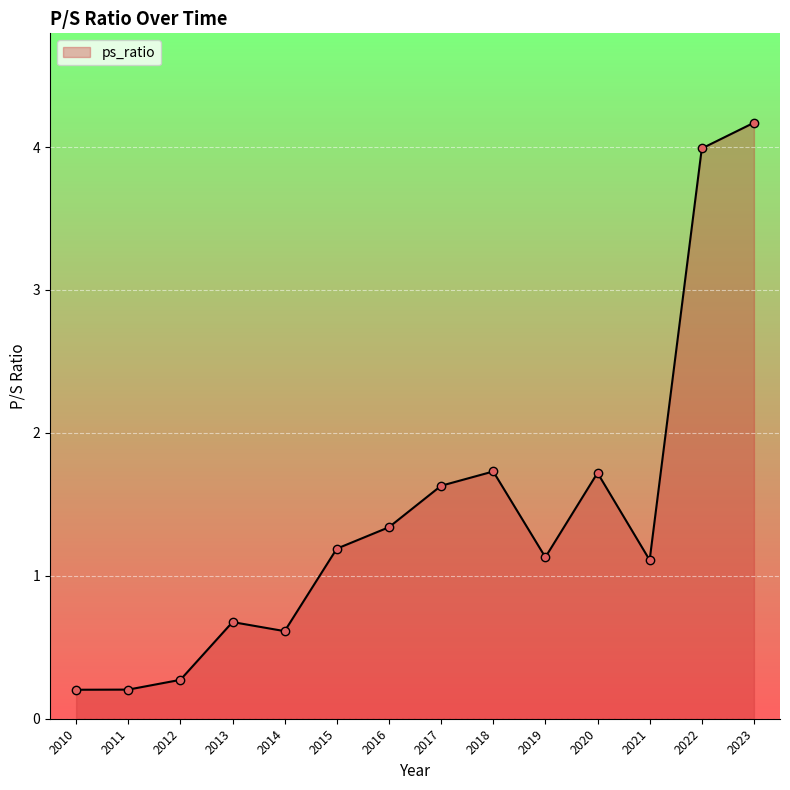

Reading right to left, list all the values displayed in this chart.

4.2	4.0	1.1	1.7	1.1	1.7	1.6	1.3	1.2	0.6	0.7	0.3	0.2	0.2